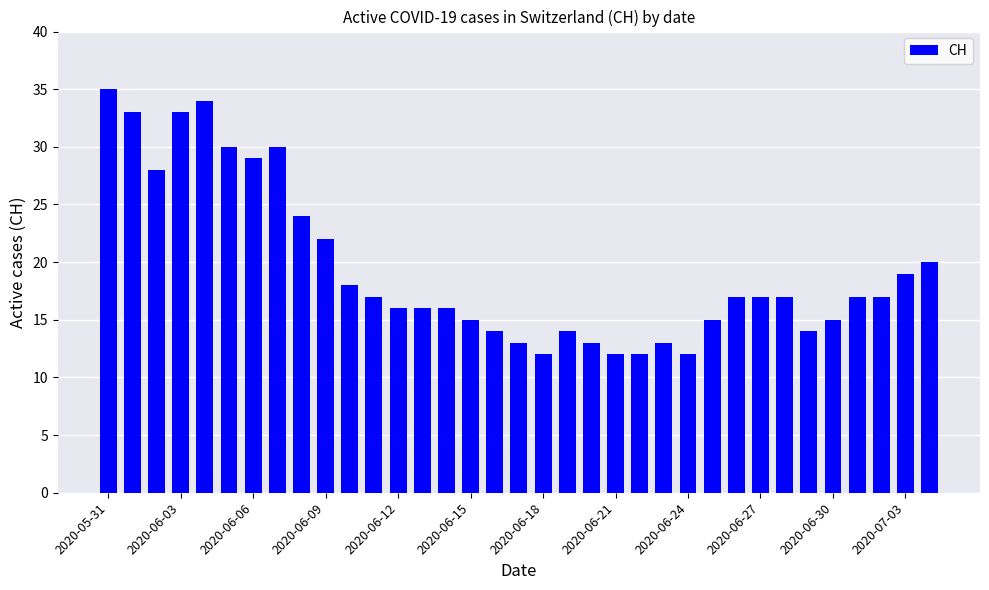

Reading left to right, extract all data points from this chart.

35	33	28	33	34	30	29	30	24	22	18	17	16	16	16	15	14	13	12	14	13	12	12	13	12	15	17	17	17	14	15	17	17	19	20